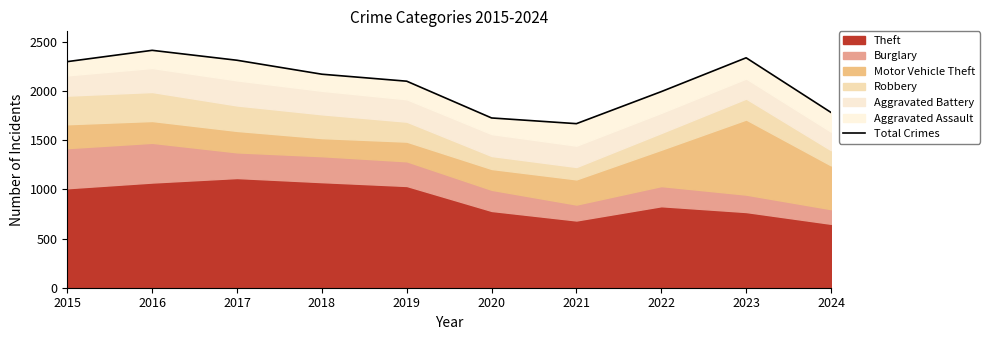

What is the difference between the maximum and second lowest values?

688